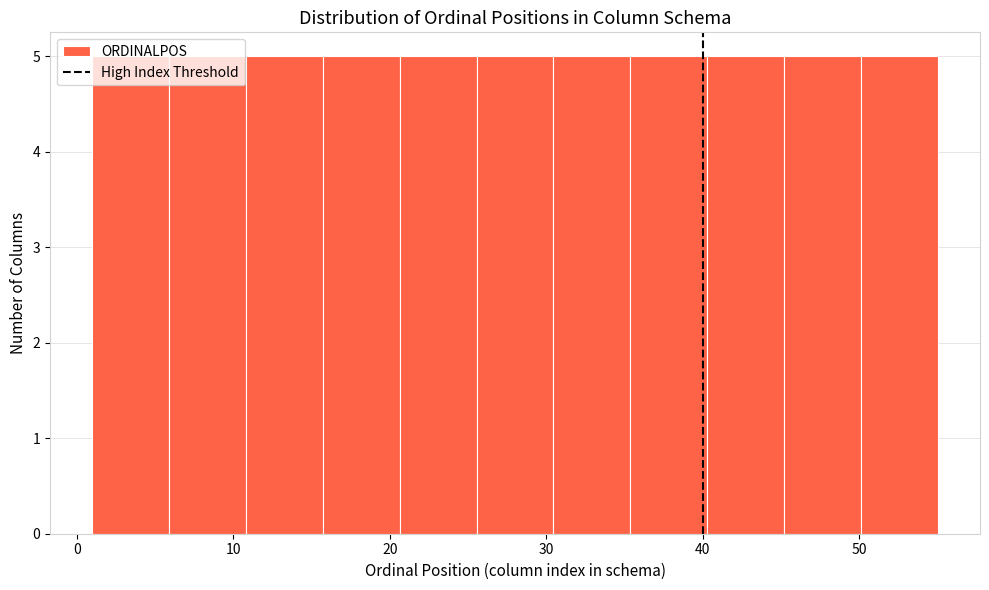

Reading left to right, transcribe this chart: for each bar, give the range it covers on the x-axis and its height. Neither the bar edges nor the heights are printed on the chart, so give them approximately, as read against the axes.

1 to 6: 5
6 to 11: 5
11 to 16: 5
16 to 21: 5
21 to 26: 5
26 to 30: 5
30 to 35: 5
35 to 40: 5
40 to 45: 5
45 to 50: 5
50 to 55: 5